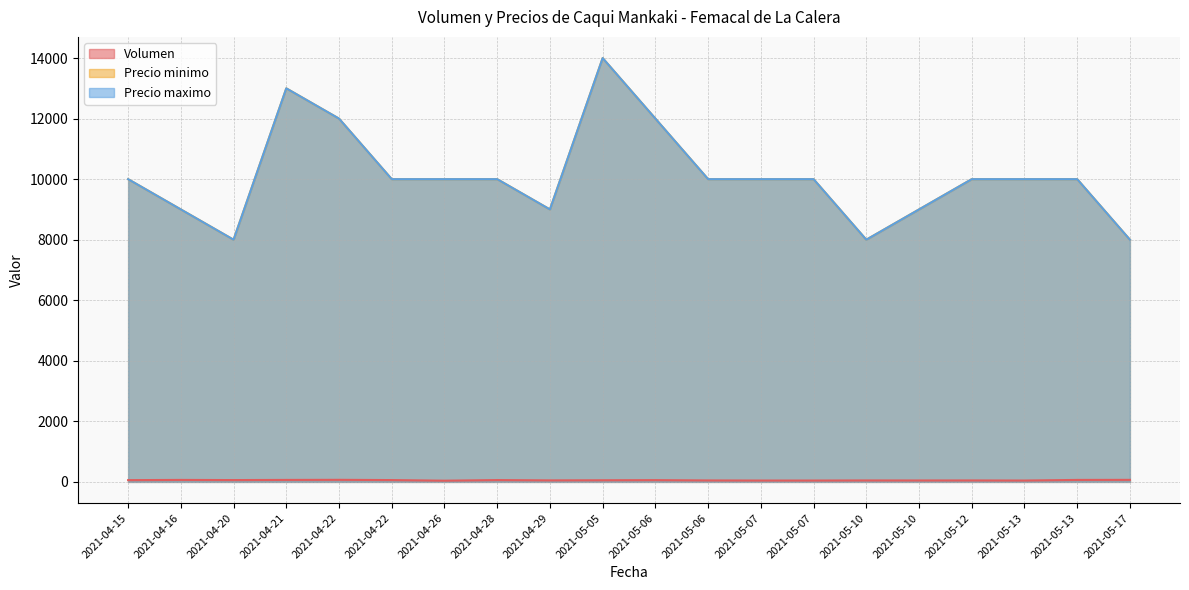

List the labels in order of Precio minimo value, largest first.

2021-05-05, 2021-04-21, 2021-04-22, 2021-05-06, 2021-04-15, 2021-04-22, 2021-04-26, 2021-04-28, 2021-05-06, 2021-05-07, 2021-05-07, 2021-05-12, 2021-05-13, 2021-05-13, 2021-04-16, 2021-04-29, 2021-05-10, 2021-04-20, 2021-05-10, 2021-05-17